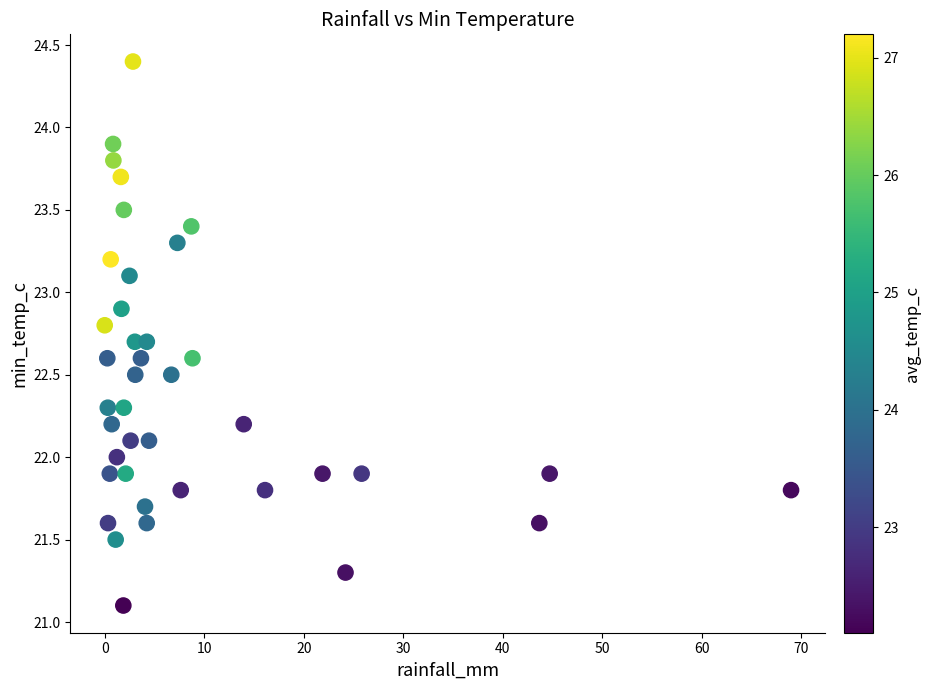

What is the range of X values (max minus min)?

69.0